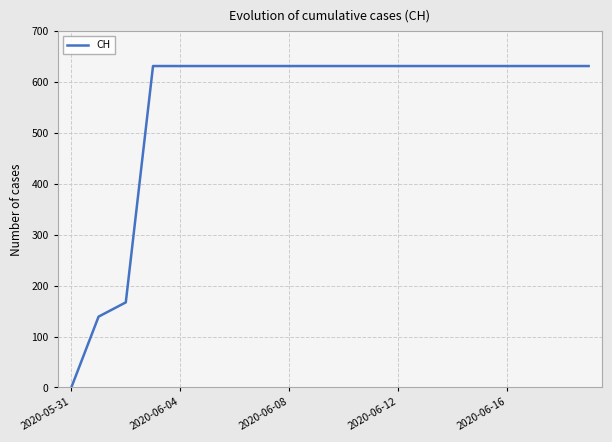

What is the greatest value displayed?

631